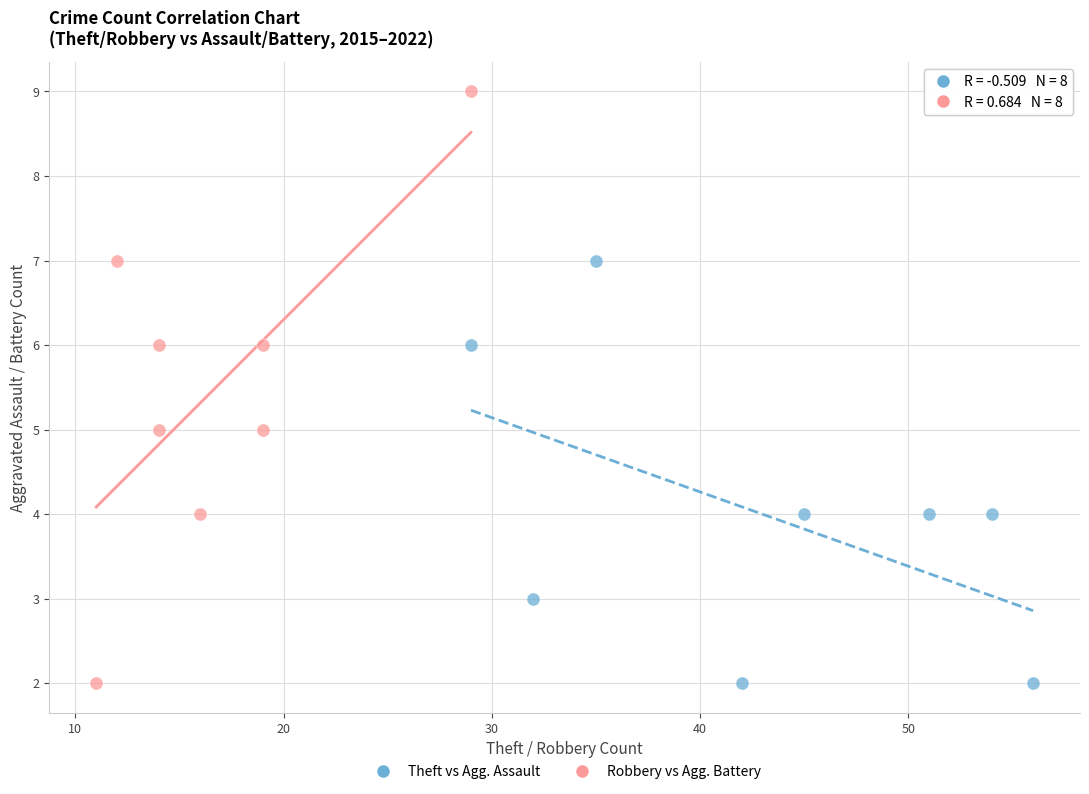

Which series has the largest Y range (max minus min)?

Robbery vs Agg. Battery